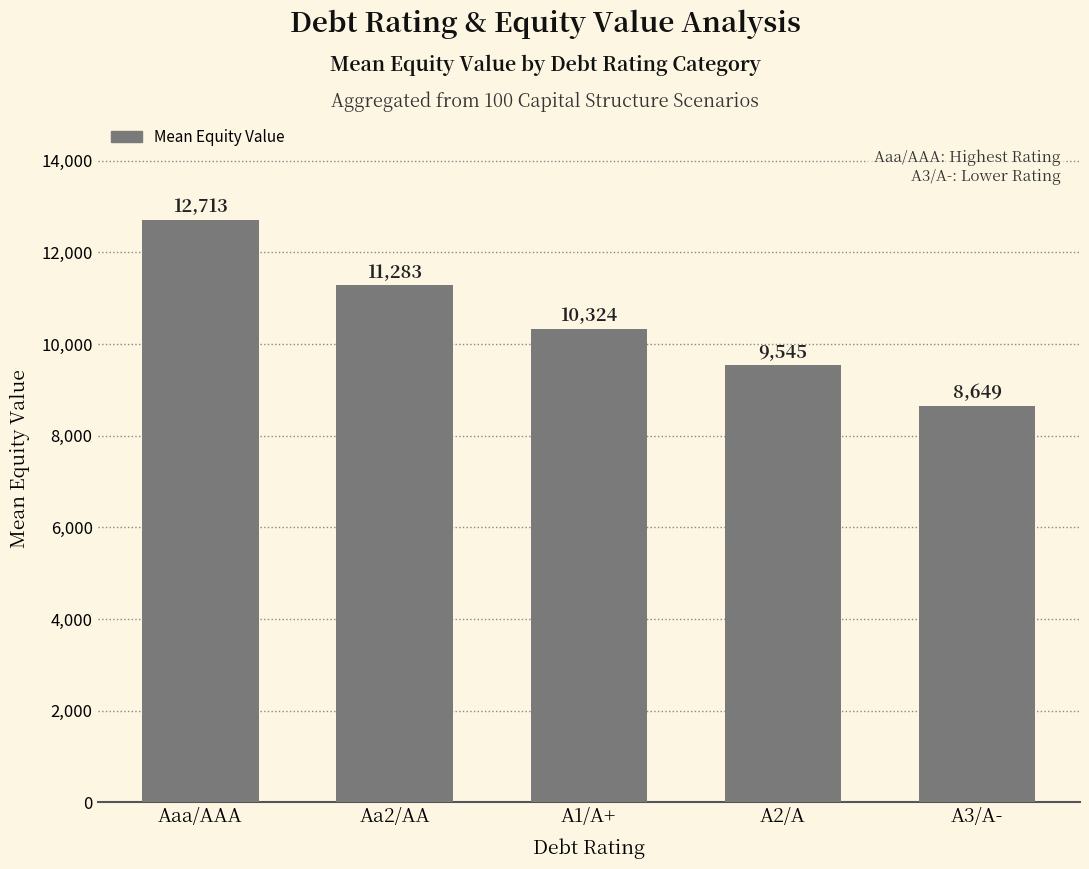

What is the label of the 2nd bar from the right?

A2/A